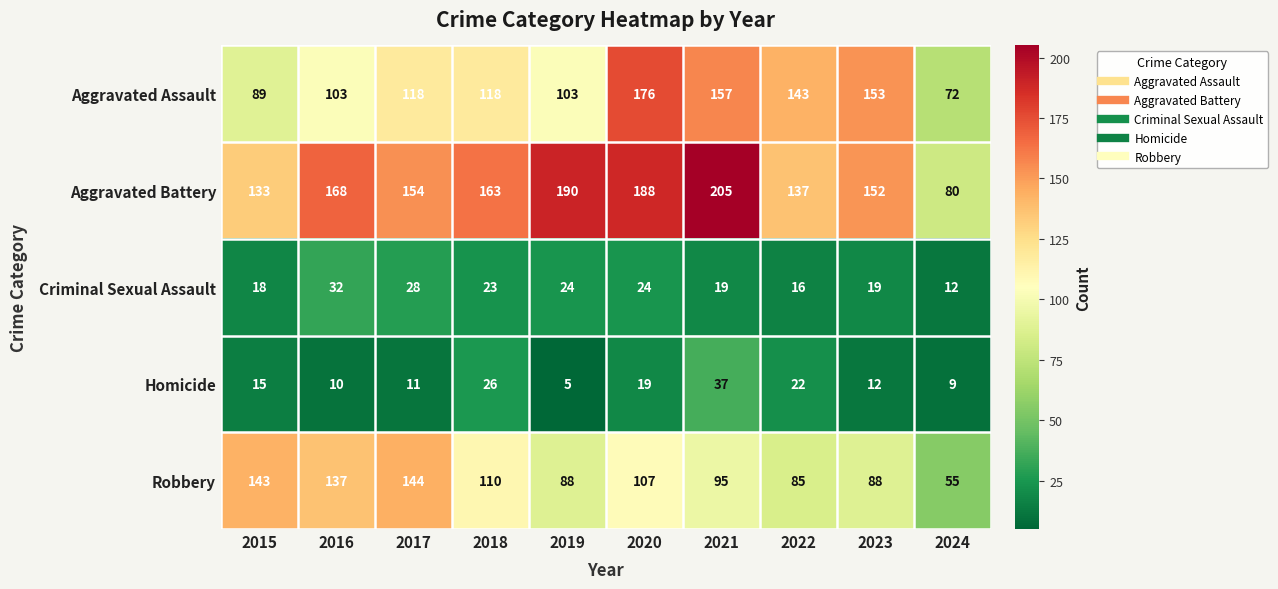

The value of Aggravated Assault at 2019 is 103. True or false?

True